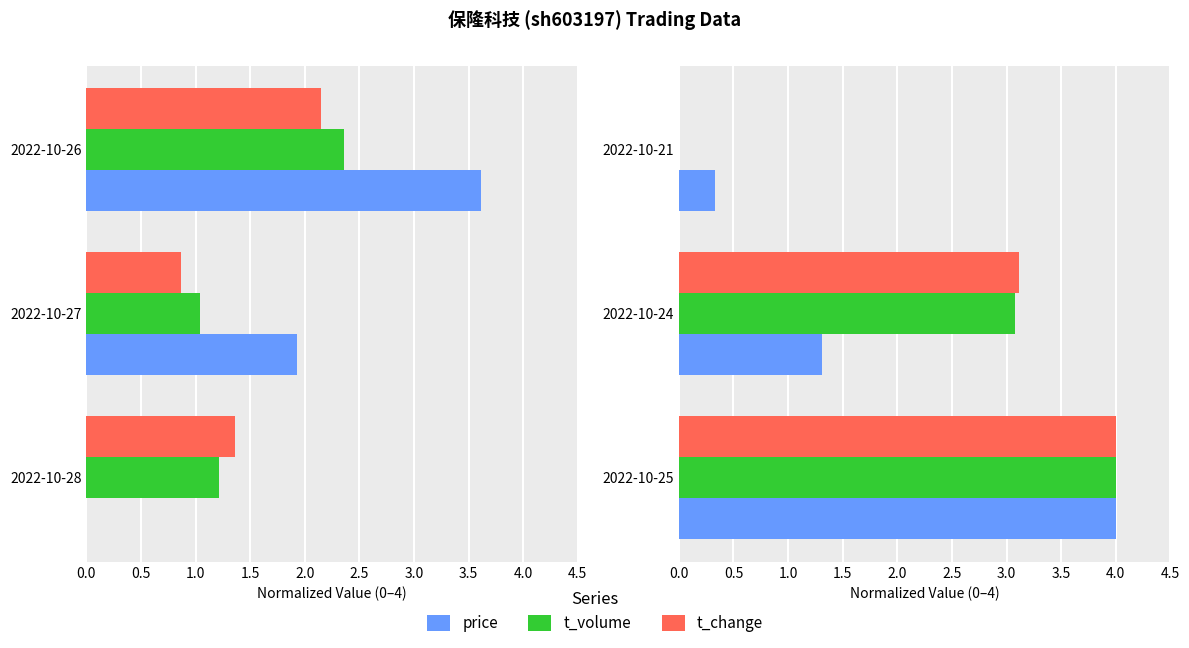

Rank the series by their maximum value, from highest to lowest.

price, t_volume, t_change